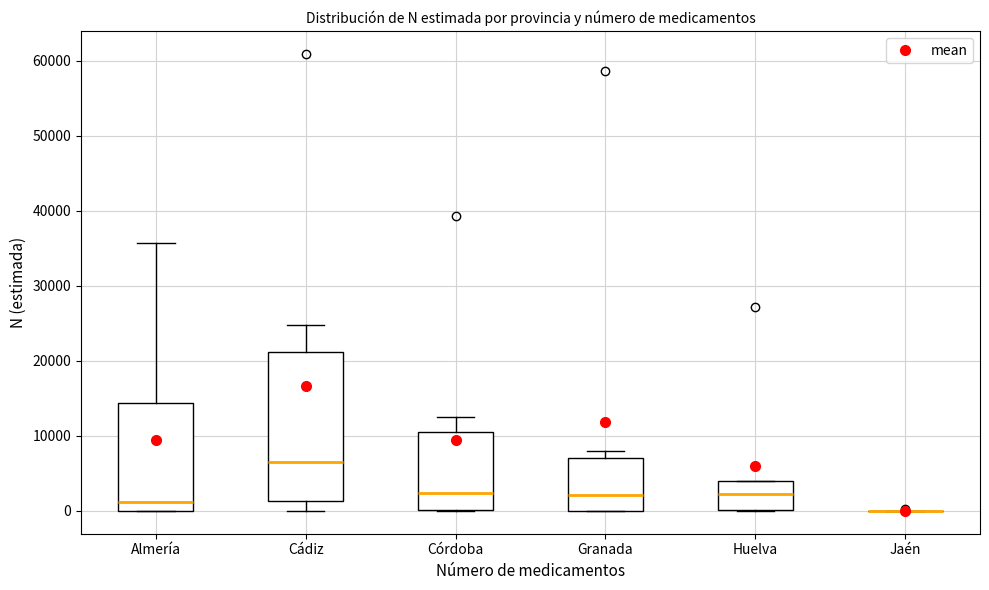

Reading left to right, read every box against the y-axis: the position of its median line, the range the box covers, and the ends of its whiskers. The values are not printed on the chart, so give them approximately, as read against the axis.

Almería: median 1000, box 0 to 14000, whiskers 0 to 36000
Cádiz: median 7000, box 1000 to 21000, whiskers 0 to 25000
Córdoba: median 2000, box 0 to 10000, whiskers 0 to 13000
Granada: median 2000, box 0 to 7000, whiskers 0 to 8000
Huelva: median 2000, box 0 to 4000, whiskers 0 to 4000
Jaén: box collapsed to a line at 0, whiskers 0 to 0